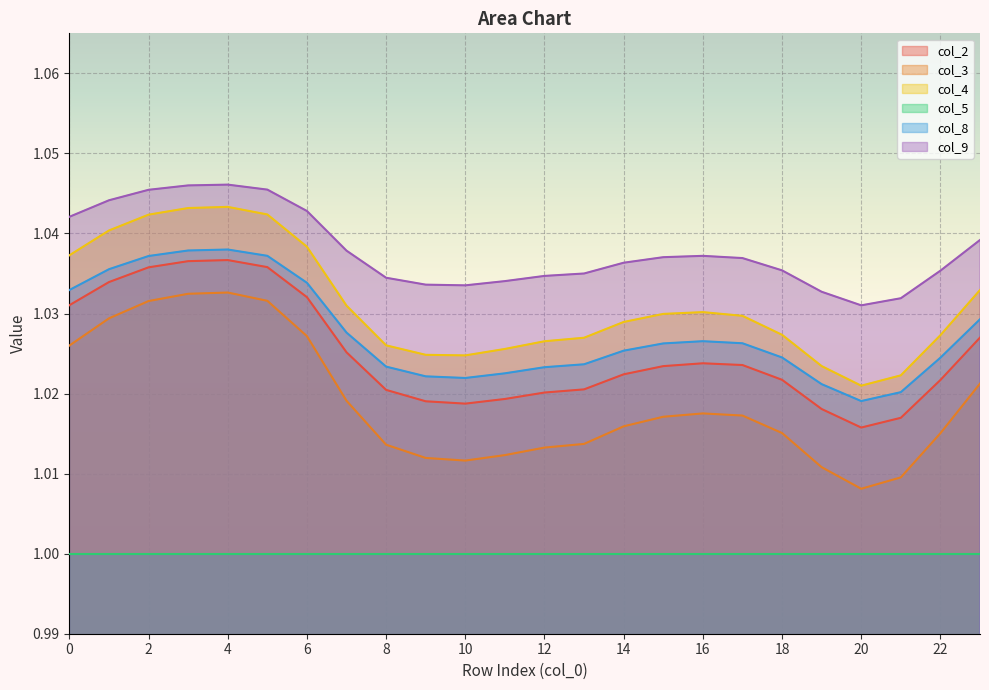

The col_2 series shows 0.7 at 15. True or false?

False